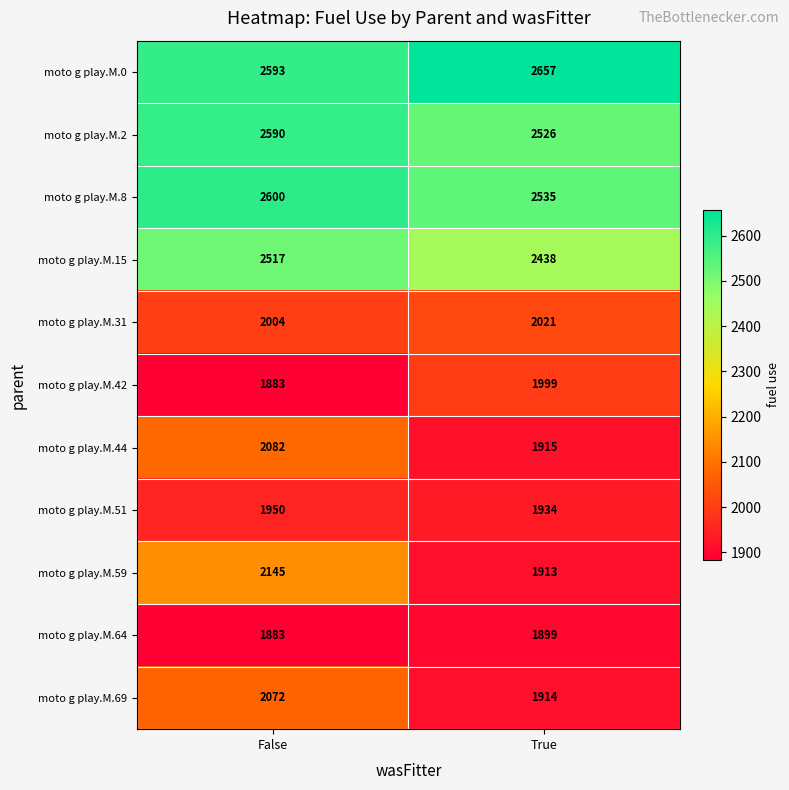

What is the average value of the moto g play.M.0 series?

2625